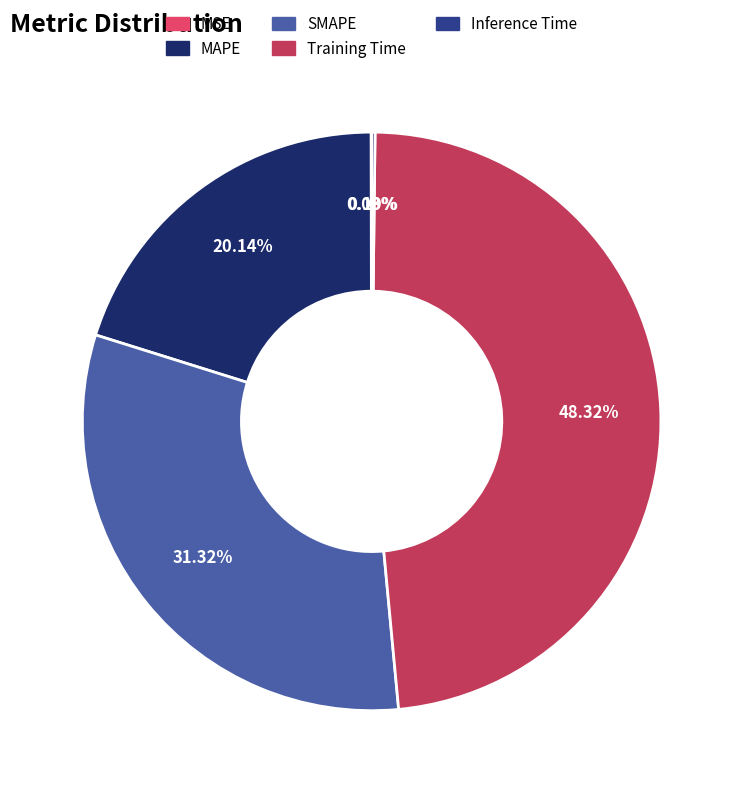

What is the ratio of the value at SMAPE to the value at Training Time?

0.6